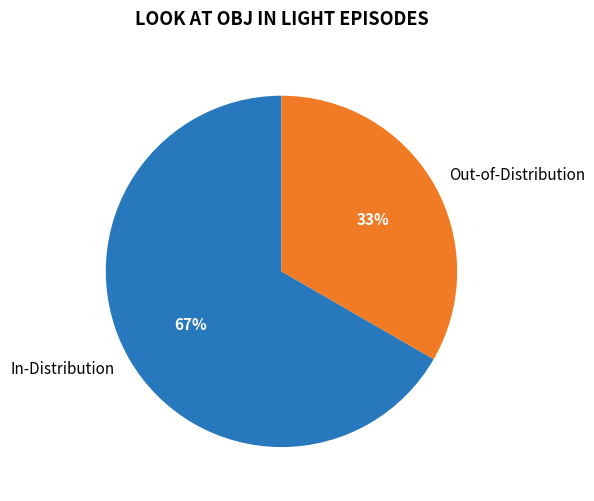

Which has a higher value, Out-of-Distribution or In-Distribution?

In-Distribution